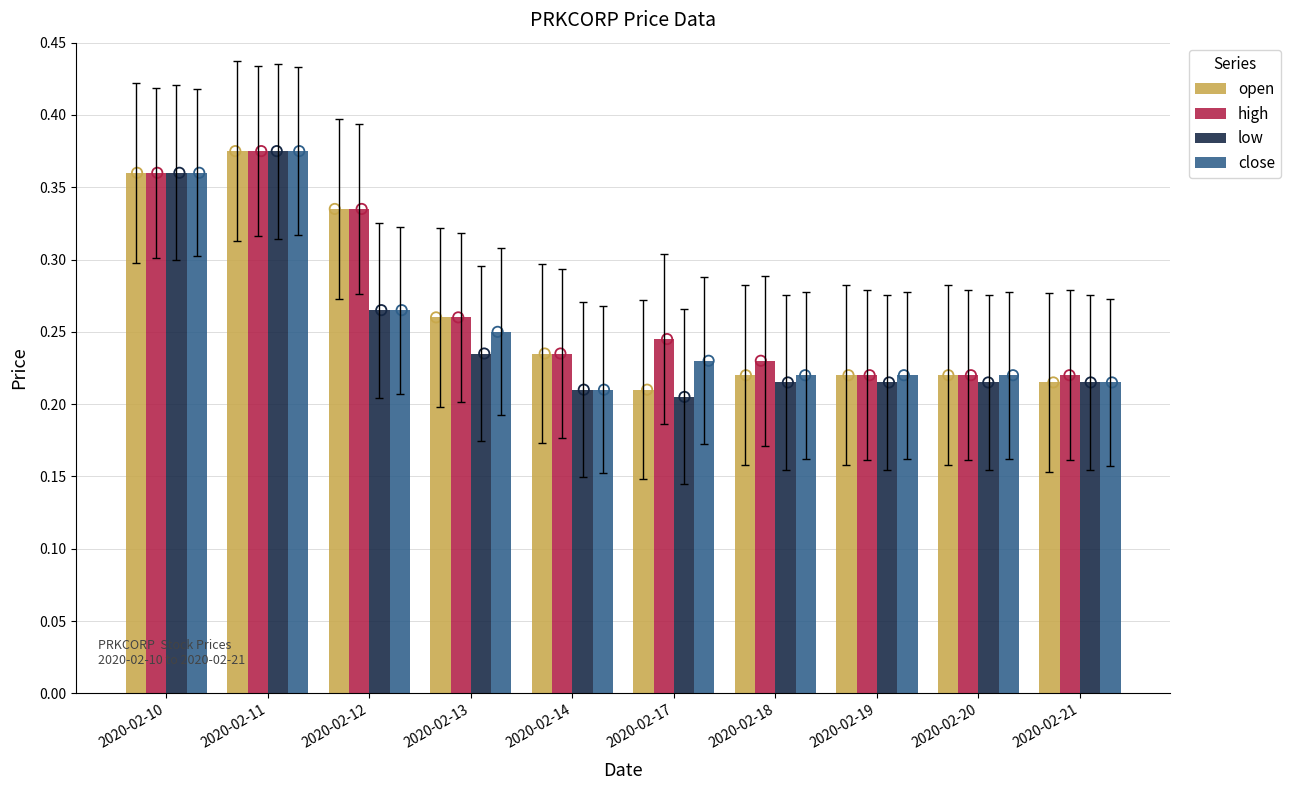

Which series reaches the maximum Y coordinate?

open